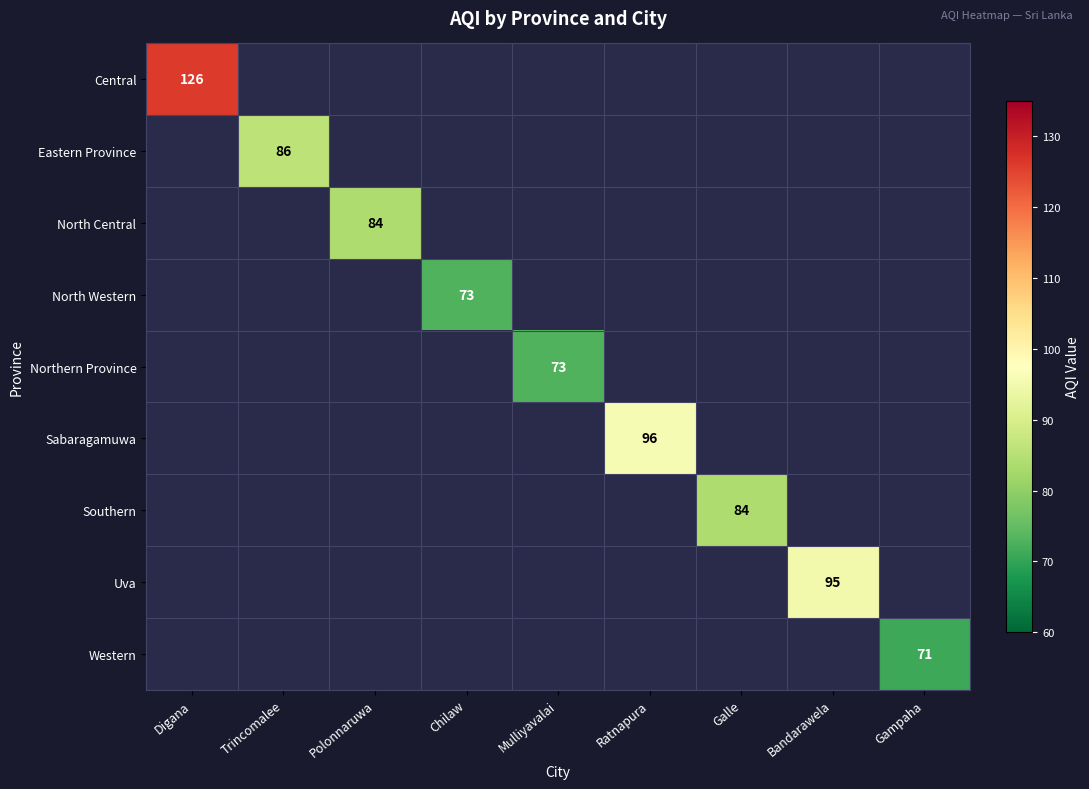

The value of Southern at Digana is 51. True or false?

False